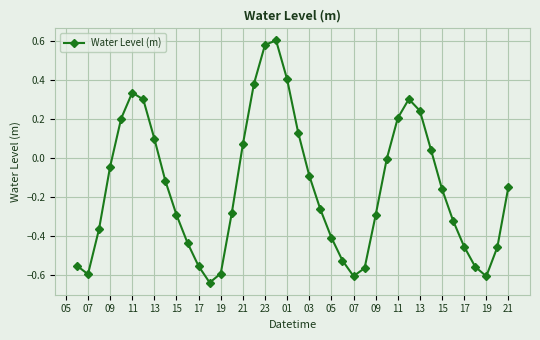

How many points are higher than both their immediate neighbors (excluding endpoints)?

3